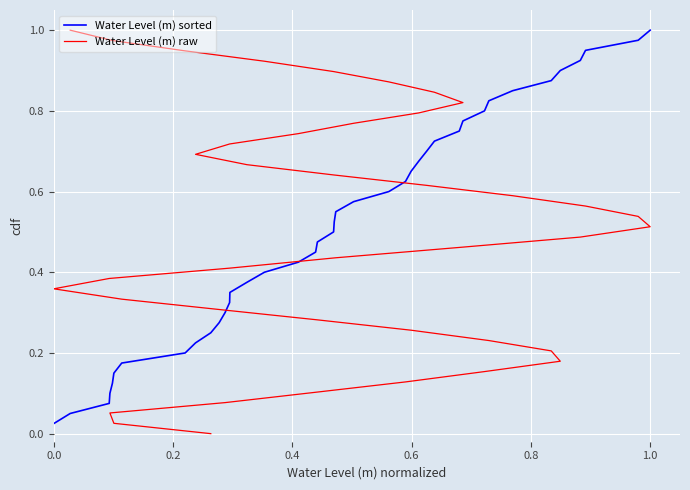

Reading right to left, what are all the values shown in this chart?

Water Level (m) sorted: 1.0	1.0	0.9	0.9	0.9	0.9	0.8	0.8	0.8	0.8	0.8	0.7	0.7	0.7	0.7	0.6	0.6	0.6	0.6	0.5	0.5	0.5	0.5	0.4	0.4	0.4	0.3	0.3	0.3	0.3	0.2	0.2	0.2	0.2	0.1	0.1	0.1	0.1	0.1	0.0
Water Level (m) raw: 1.0	1.0	0.9	0.9	0.9	0.9	0.8	0.8	0.8	0.8	0.7	0.7	0.7	0.7	0.6	0.6	0.6	0.6	0.5	0.5	0.5	0.5	0.4	0.4	0.4	0.4	0.3	0.3	0.3	0.3	0.2	0.2	0.2	0.2	0.1	0.1	0.1	0.1	0.0	0.0